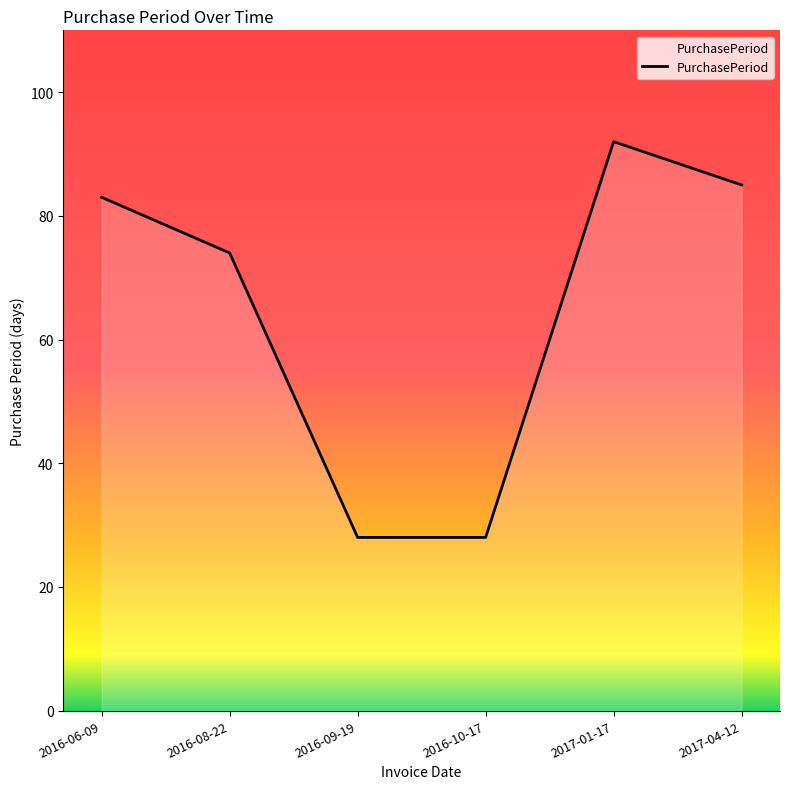

Reading right to left, what are all the values shown in this chart?

85	92	28	28	74	83